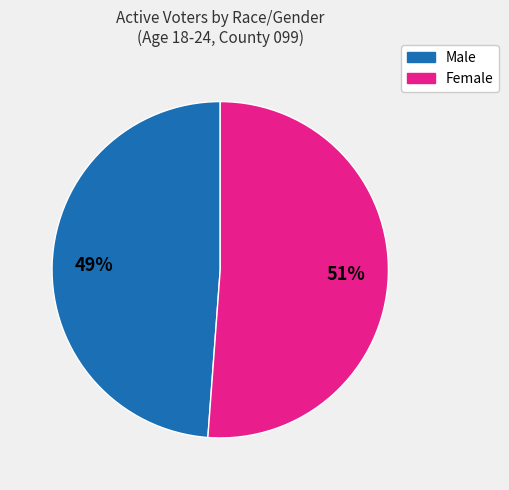

Is there any slice that represents more than half of the pie?

Yes